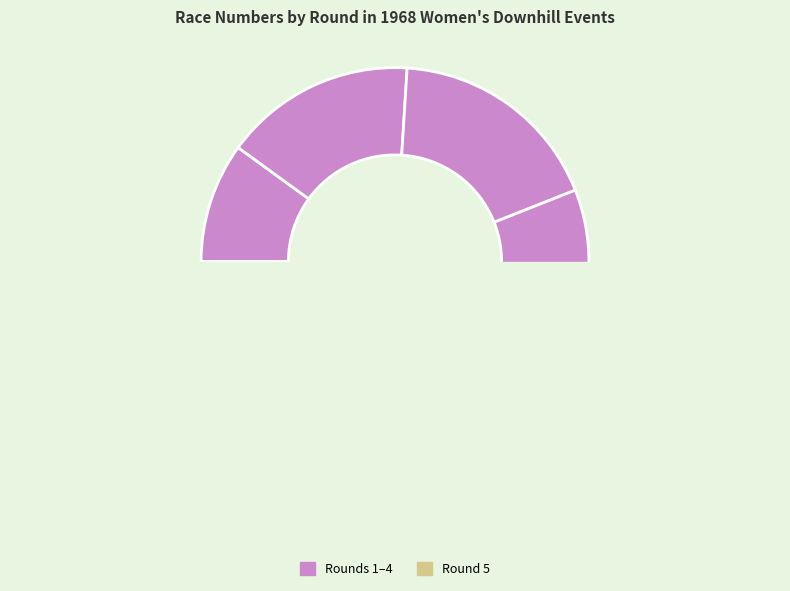

What is the change in value from Round 1 to Round 2?

+3